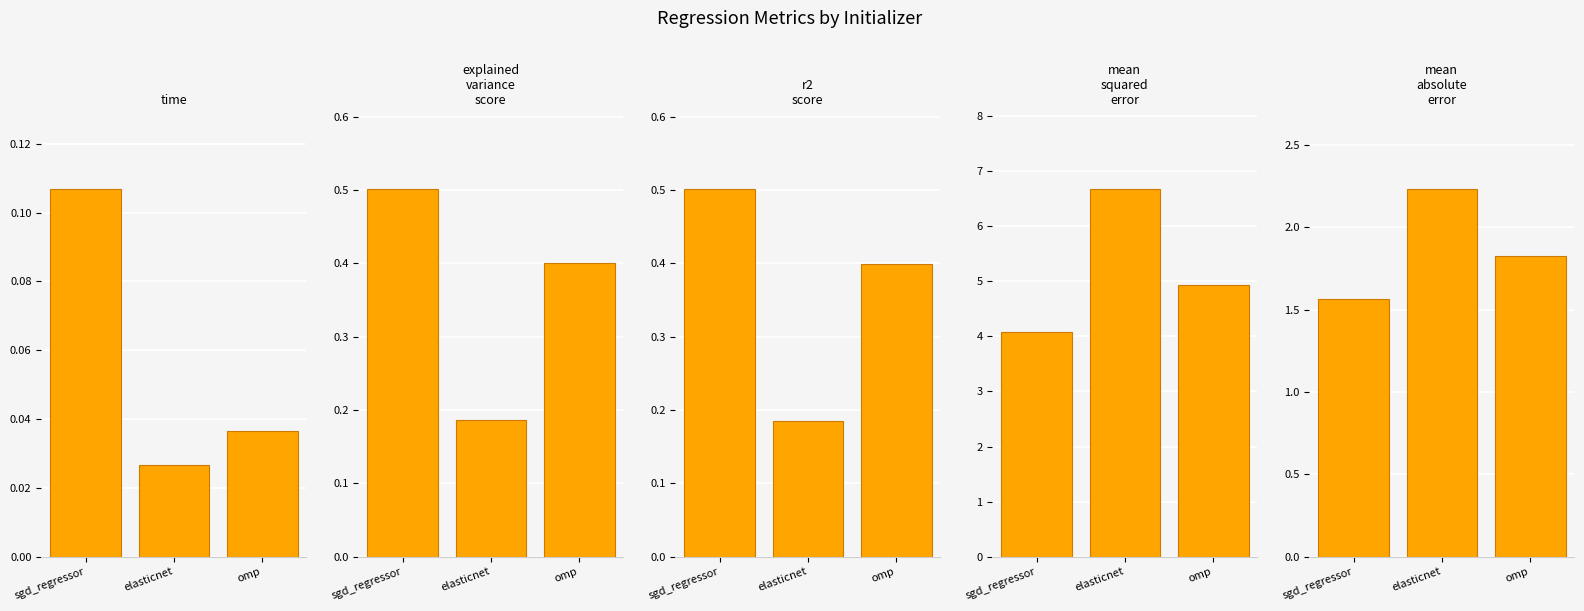

At sgd_regressor, list the series in order from smallest to largest.

time, r2_score, explained_variance_score, mean_absolute_error, mean_squared_error